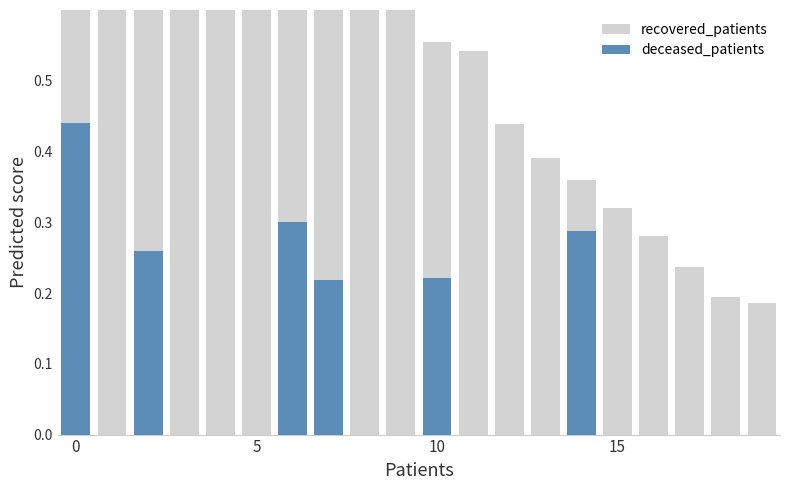

At which label is recovered_patients closest to 0?

19